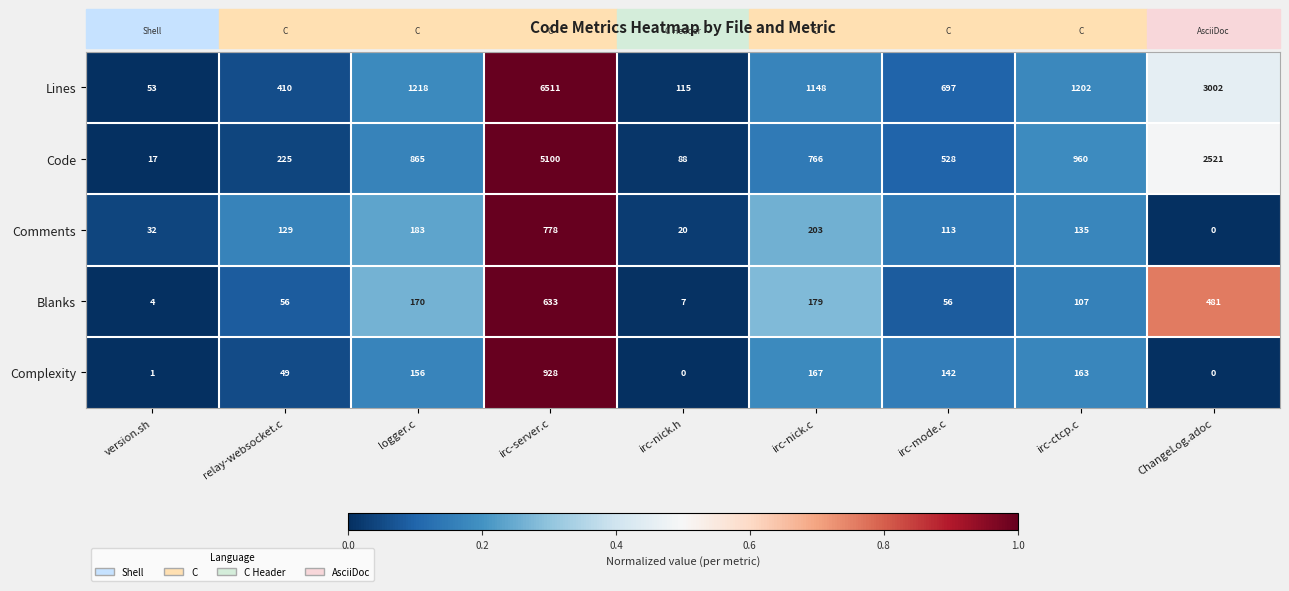

How many data points in Code are less than 766?

4